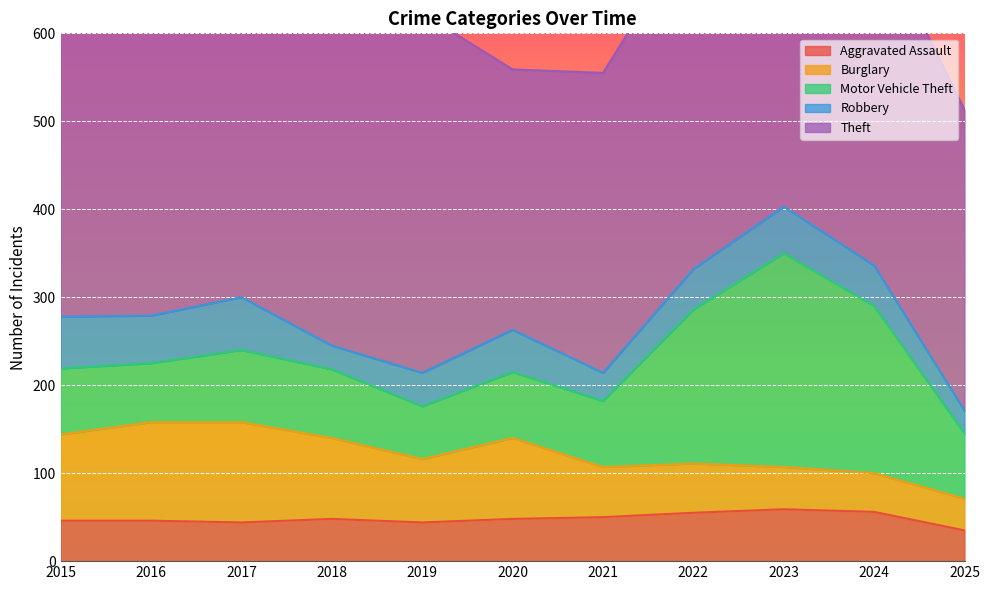

At 2017, list the series in order from largest to smallest.

Theft, Burglary, Motor Vehicle Theft, Robbery, Aggravated Assault